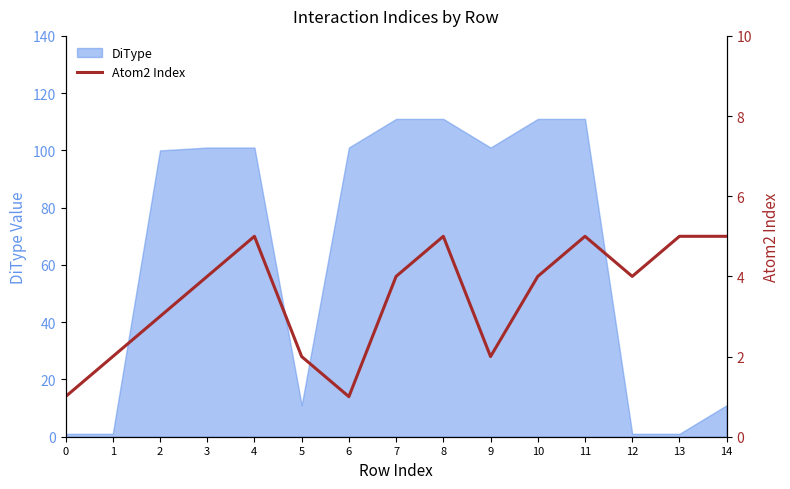

How many lines are shown in the chart?

1